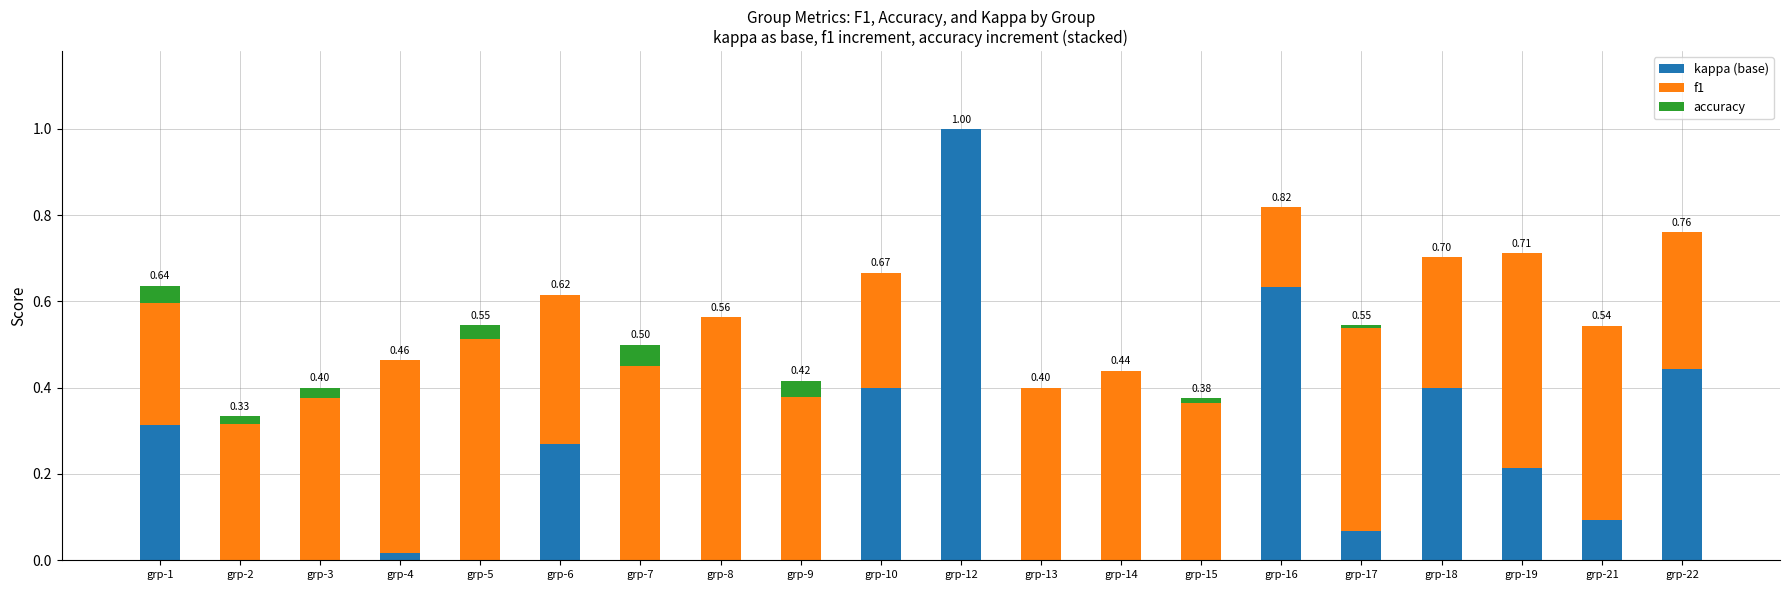

Are the bars grouped side by side (vs. stacked)?

No